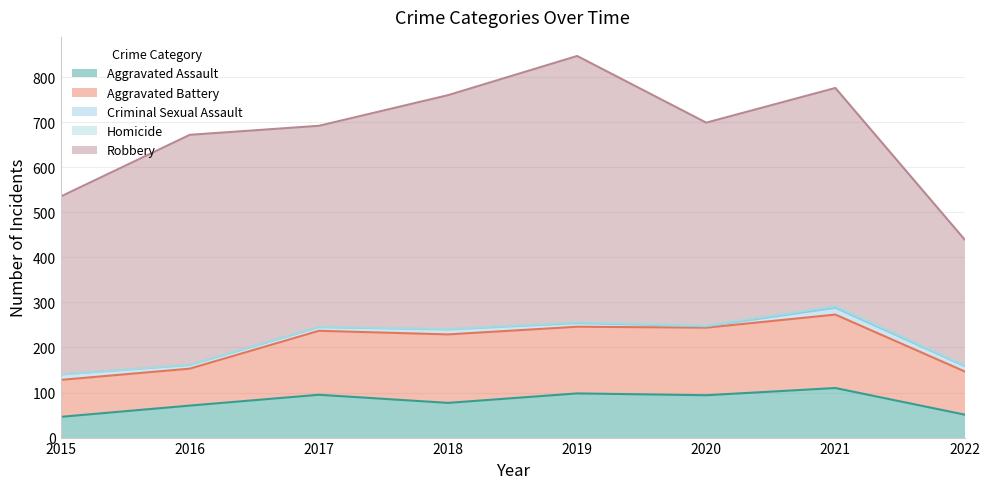

Between 2020 and 2019, which is larger?

2019